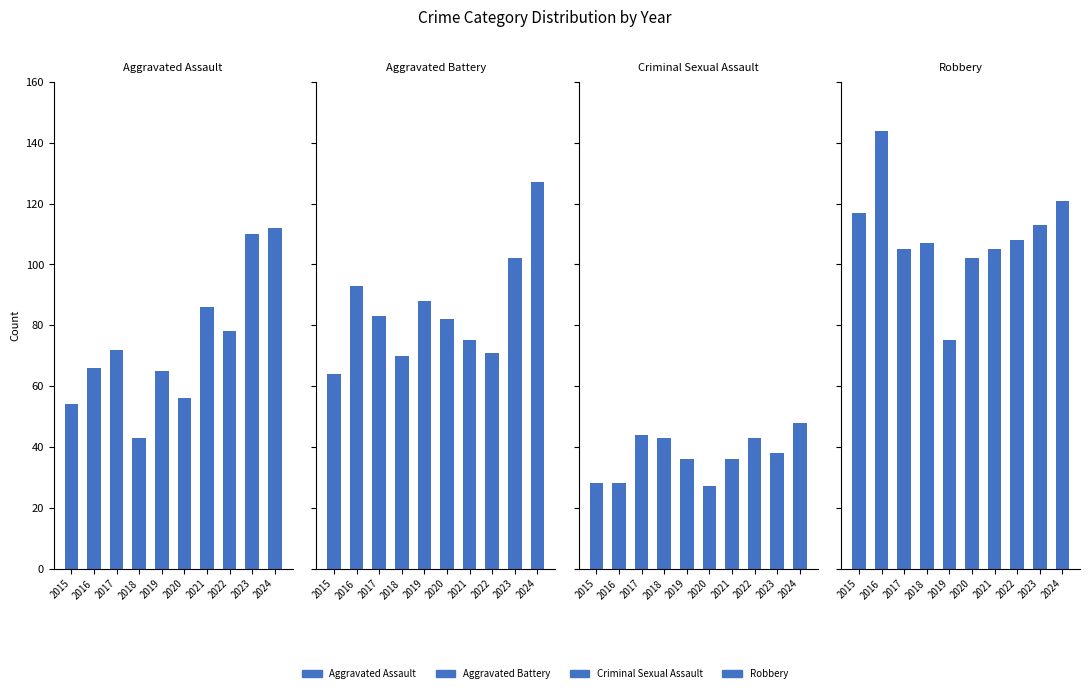

Reading right to left, what are all the values shown in this chart?

Aggravated Assault: 2024=112	2023=110	2022=78	2021=86	2020=56	2019=65	2018=43	2017=72	2016=66	2015=54
Aggravated Battery: 2024=127	2023=102	2022=71	2021=75	2020=82	2019=88	2018=70	2017=83	2016=93	2015=64
Criminal Sexual Assault: 2024=48	2023=38	2022=43	2021=36	2020=27	2019=36	2018=43	2017=44	2016=28	2015=28
Robbery: 2024=121	2023=113	2022=108	2021=105	2020=102	2019=75	2018=107	2017=105	2016=144	2015=117